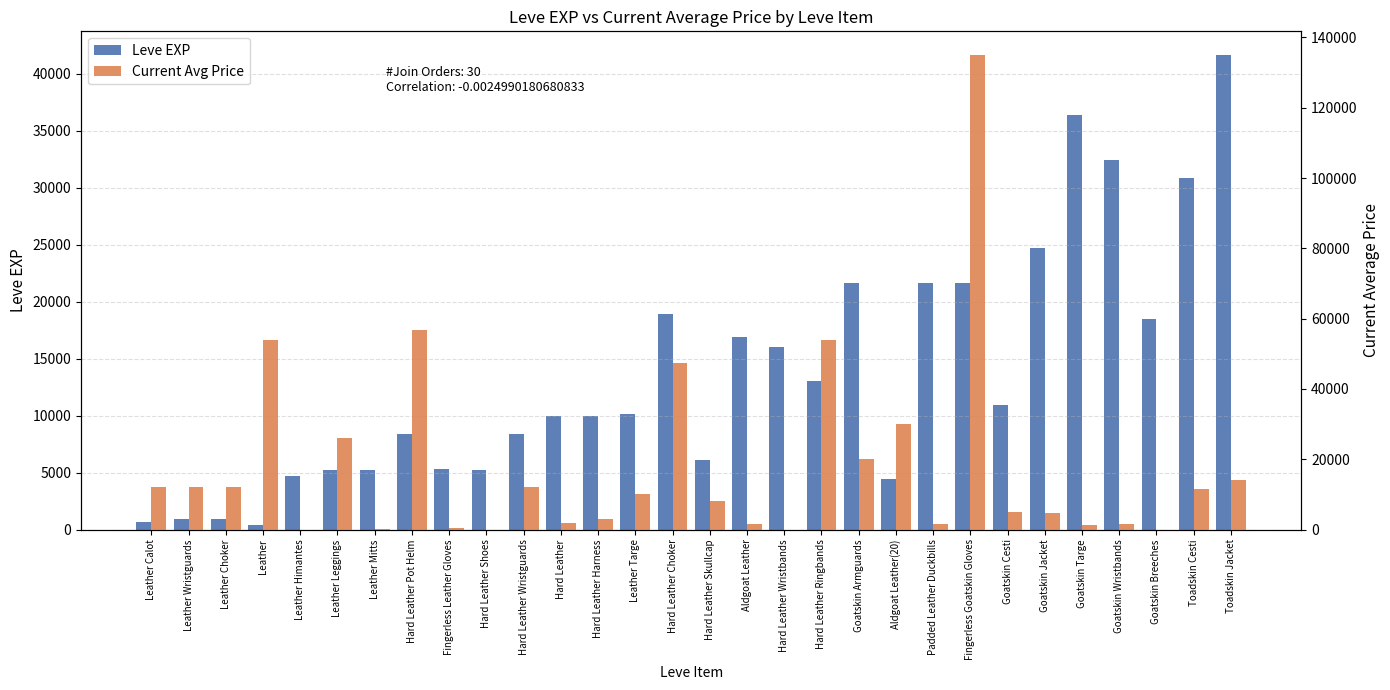

Which series changed the most between Hard Leather Pot Helm and Hard Leather Wristguards?

Current Avg Price